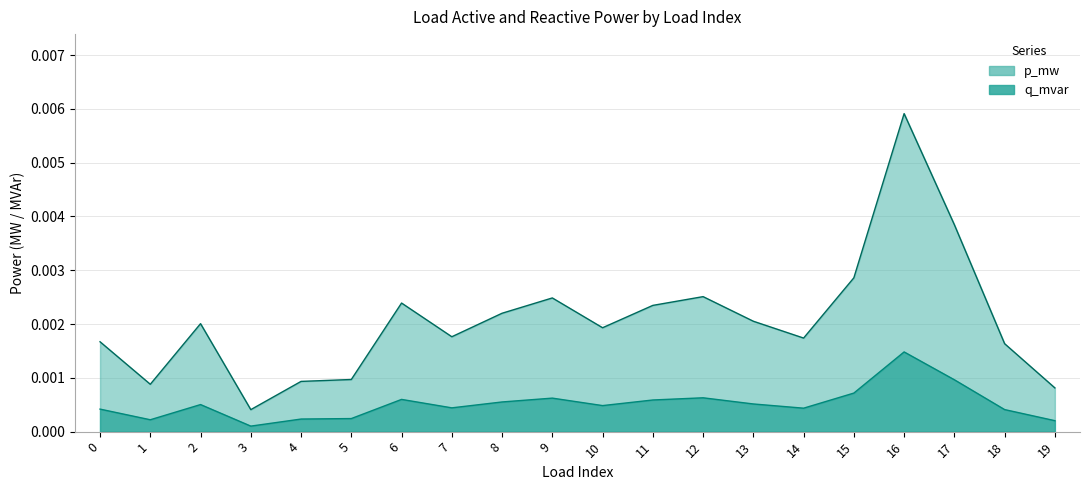

Rank the series by their average value, from lowest to highest.

q_mvar, p_mw